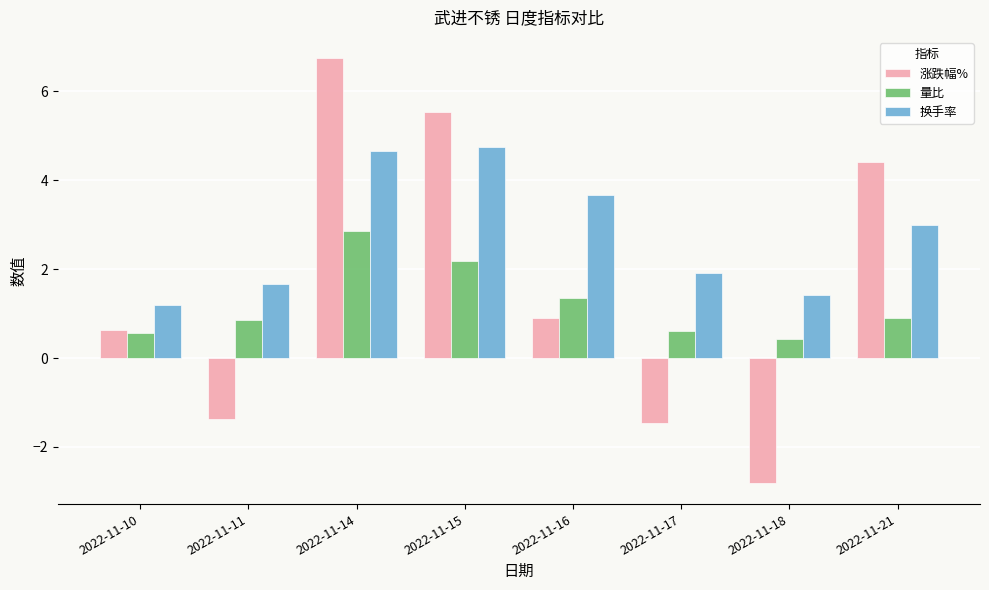

At which label is 换手率 closest to 2?

2022-11-17